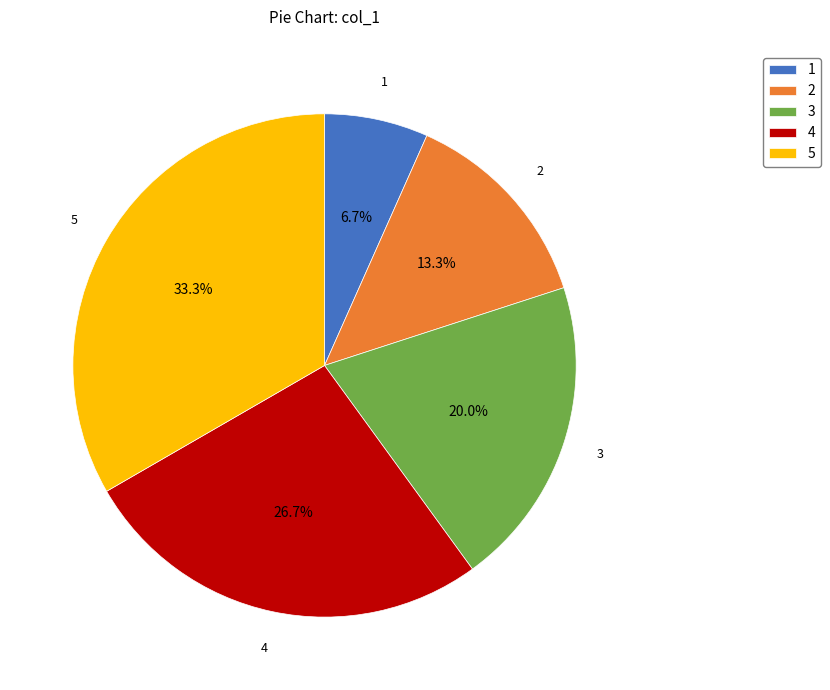

True or false: 1 accounts for 7% of the total.

True